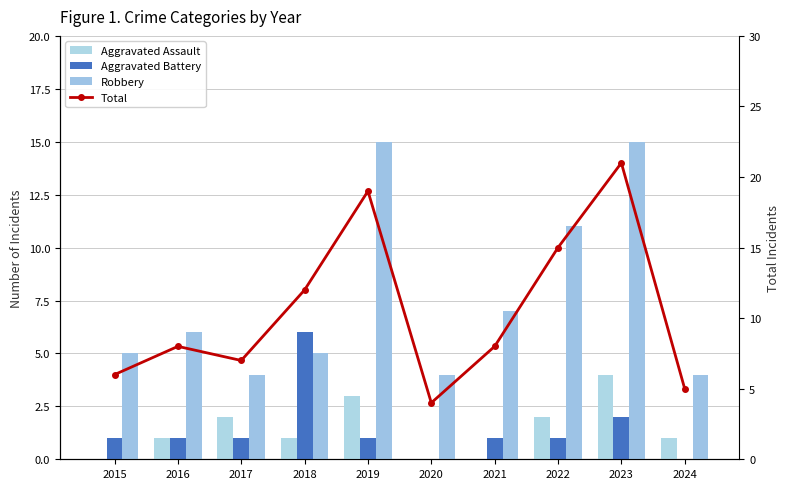

Where is Total nearest to the value 12?

2018